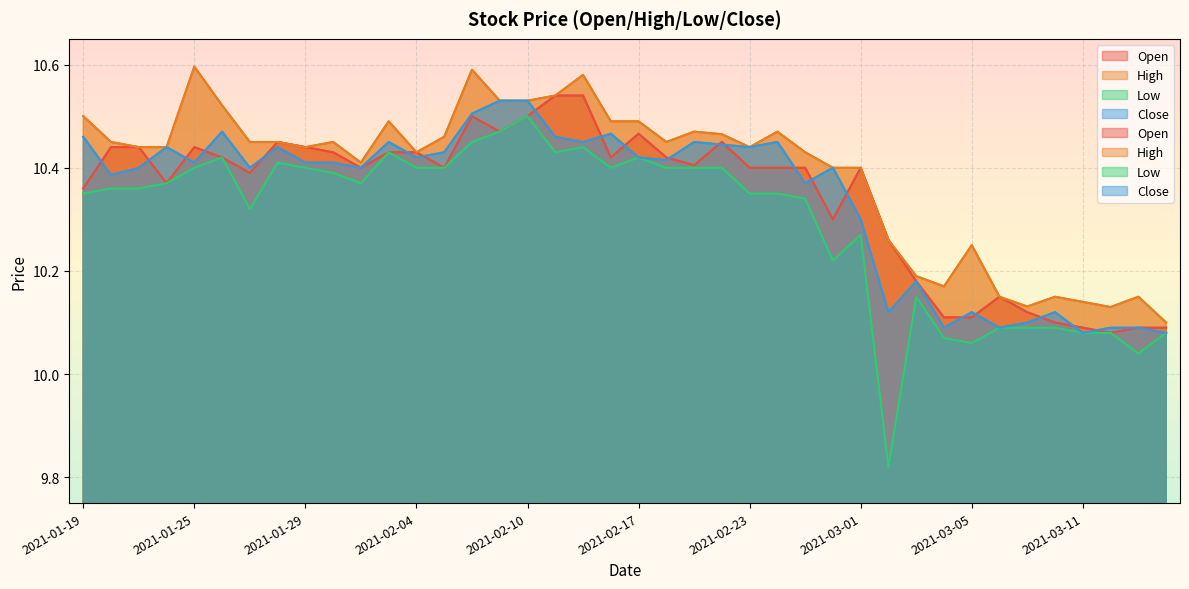

What are all the series names shown in the legend?

Open, High, Low, Close